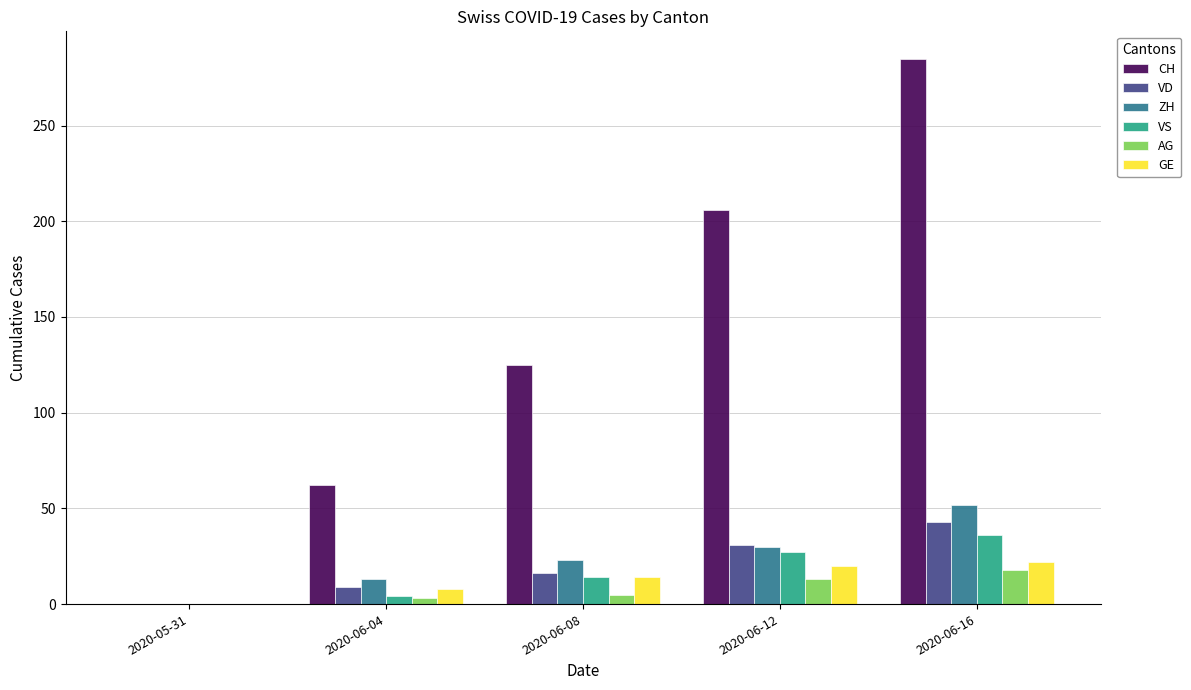

Is it true that ZH equals 30 at 2020-06-12?

True